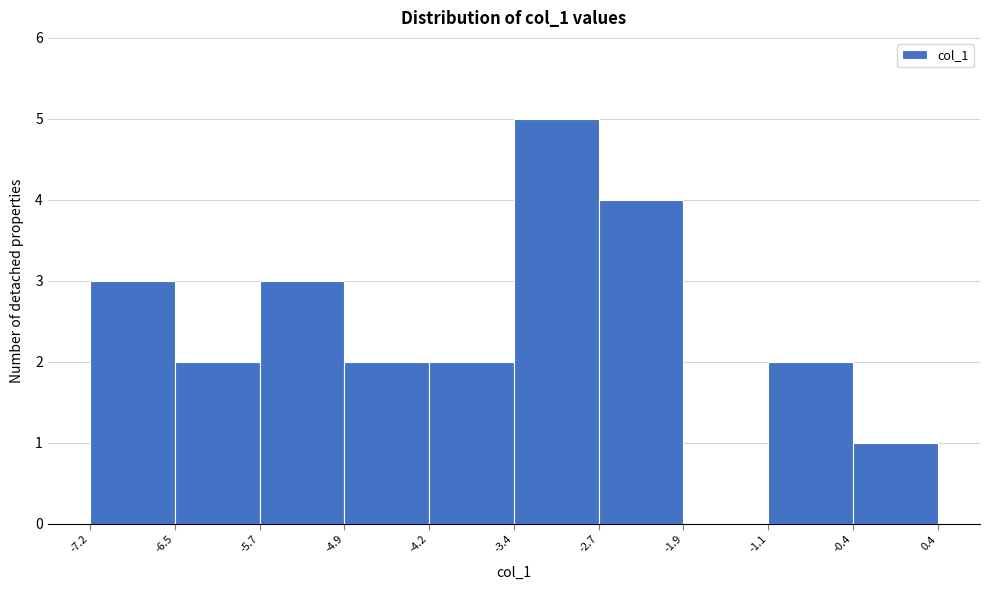

Reading left to right, list every bar in this chart as the range it spans on the x-axis followed by its height. The values are not printed on the chart, so give them approximately, as read against the axis.

-7.2 to -6.5: 3
-6.5 to -5.7: 2
-5.7 to -4.9: 3
-4.9 to -4.2: 2
-4.2 to -3.4: 2
-3.4 to -2.7: 5
-2.7 to -1.9: 4
-1.9 to -1.1: 0
-1.1 to -0.4: 2
-0.4 to 0.4: 1